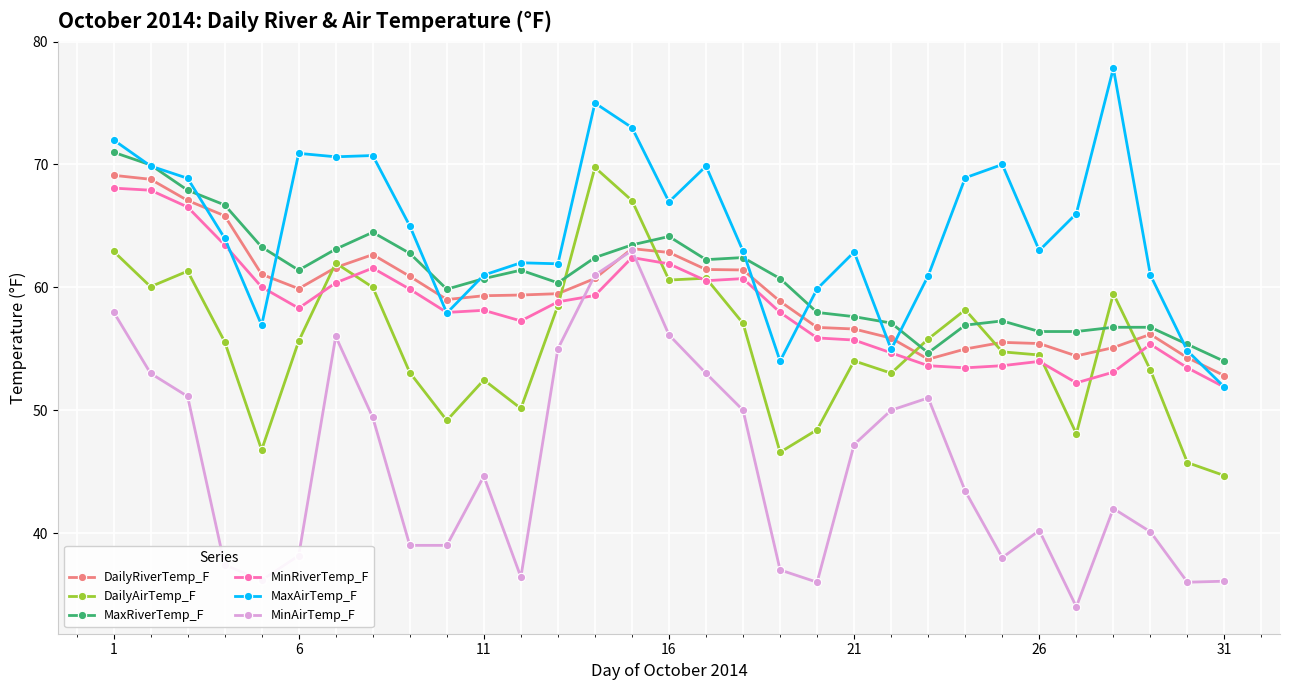

What is the sum of all DailyAirTemp_F values?

1719.3